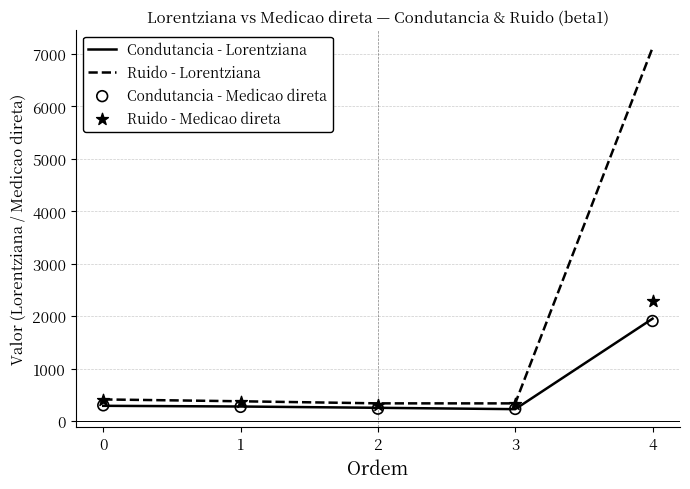

What is the total value across all series at 4?

13270.6